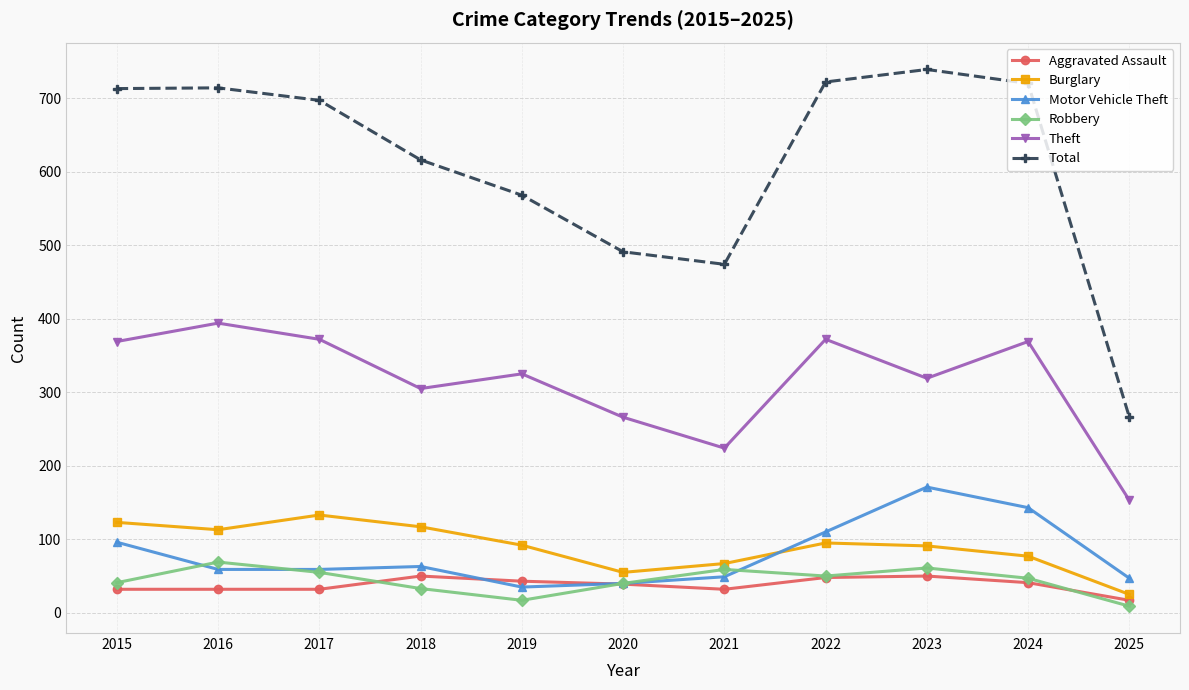

Which category has the highest value across all series?

2023